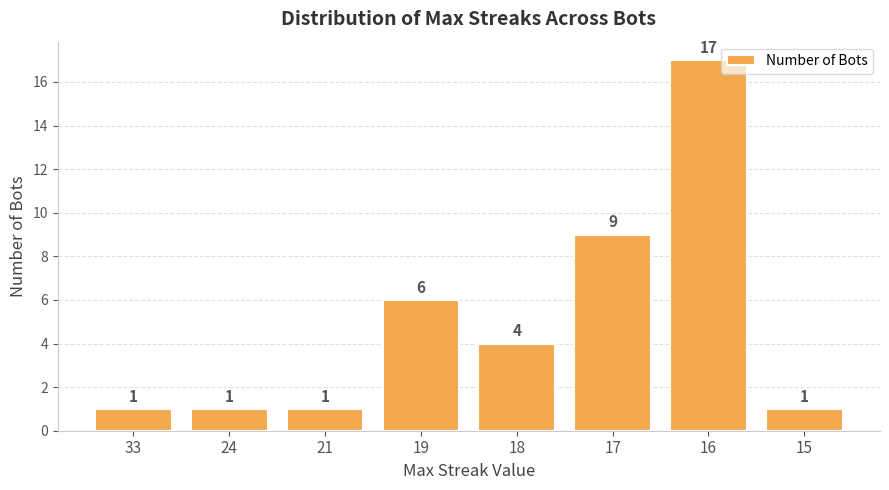

What is the difference between the values at 17 and 24?

8